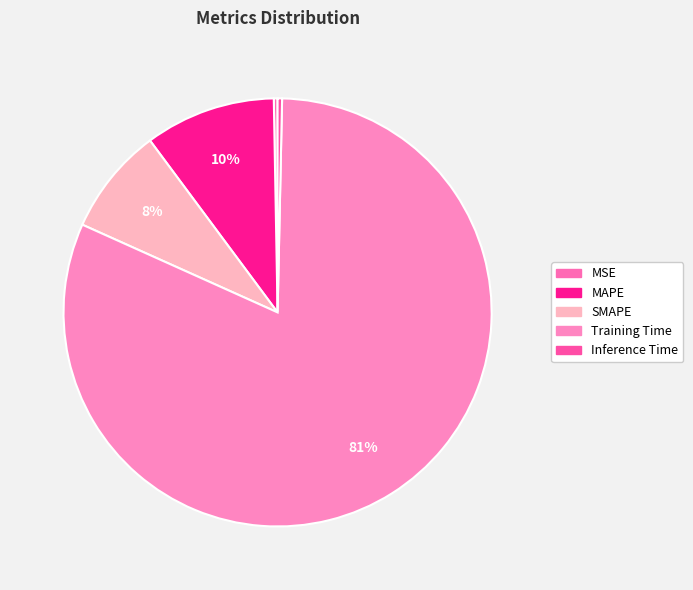

Does Training Time account for over 50% of the chart?

Yes